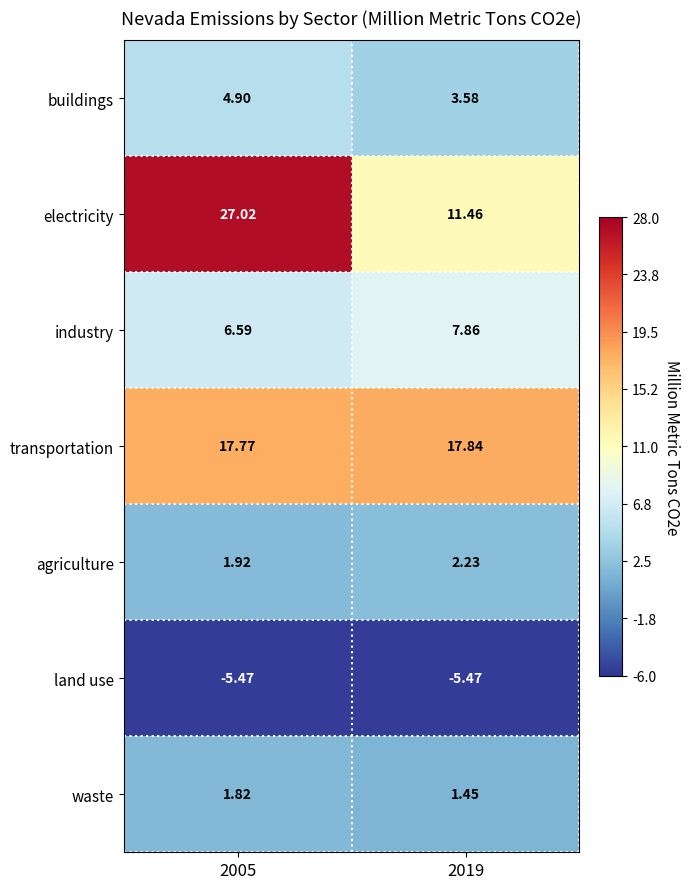

Between 2005 and 2019, which series saw the biggest shift?

electricity